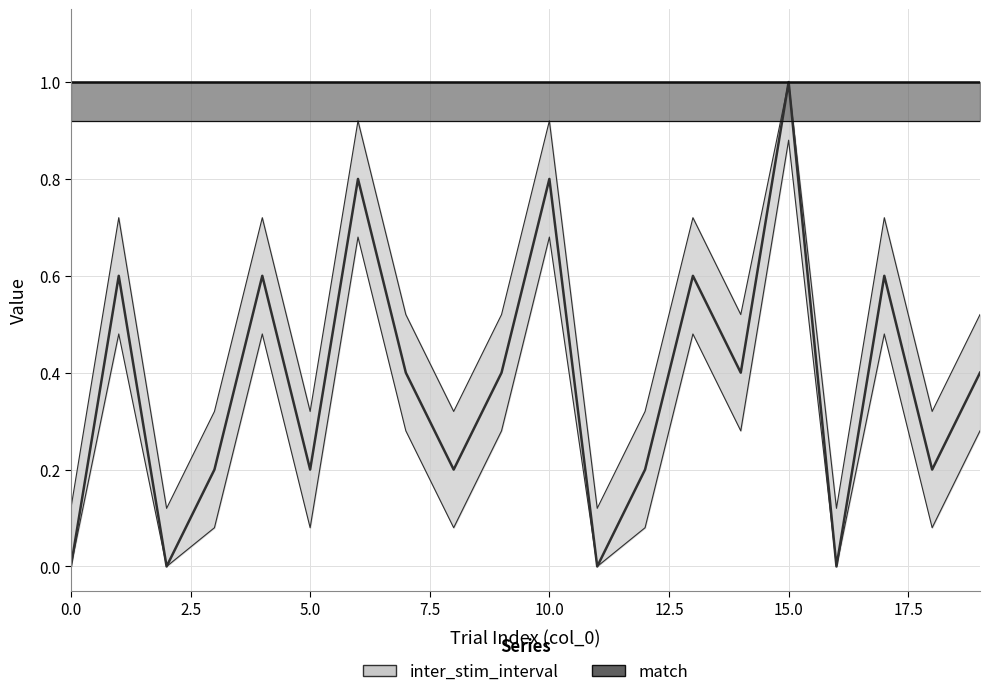

How many interior local peaks (higher than both neighbors) does the data have?

7